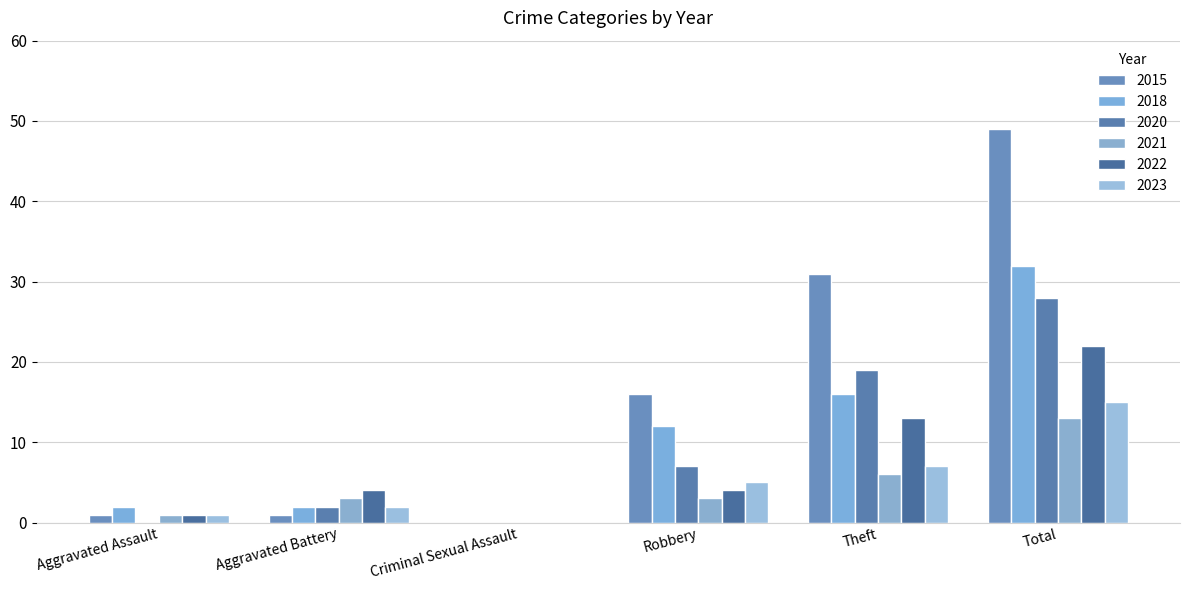

Reading left to right, extract all data points from this chart.

2015: Aggravated Assault=1	Aggravated Battery=1	Criminal Sexual Assault=0	Robbery=16	Theft=31	Total=49
2018: Aggravated Assault=2	Aggravated Battery=2	Criminal Sexual Assault=0	Robbery=12	Theft=16	Total=32
2020: Aggravated Assault=0	Aggravated Battery=2	Criminal Sexual Assault=0	Robbery=7	Theft=19	Total=28
2021: Aggravated Assault=1	Aggravated Battery=3	Criminal Sexual Assault=0	Robbery=3	Theft=6	Total=13
2022: Aggravated Assault=1	Aggravated Battery=4	Criminal Sexual Assault=0	Robbery=4	Theft=13	Total=22
2023: Aggravated Assault=1	Aggravated Battery=2	Criminal Sexual Assault=0	Robbery=5	Theft=7	Total=15